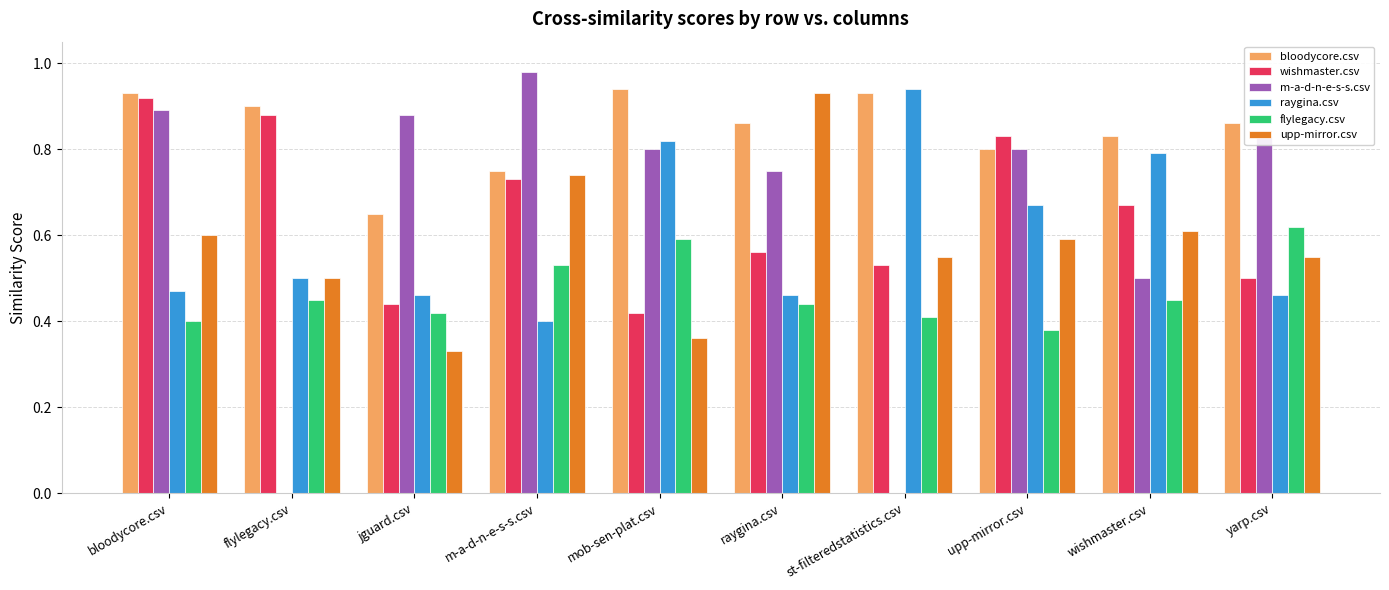

Is it true that m-a-d-n-e-s-s.csv equals 0.8 at yarp.csv?

True